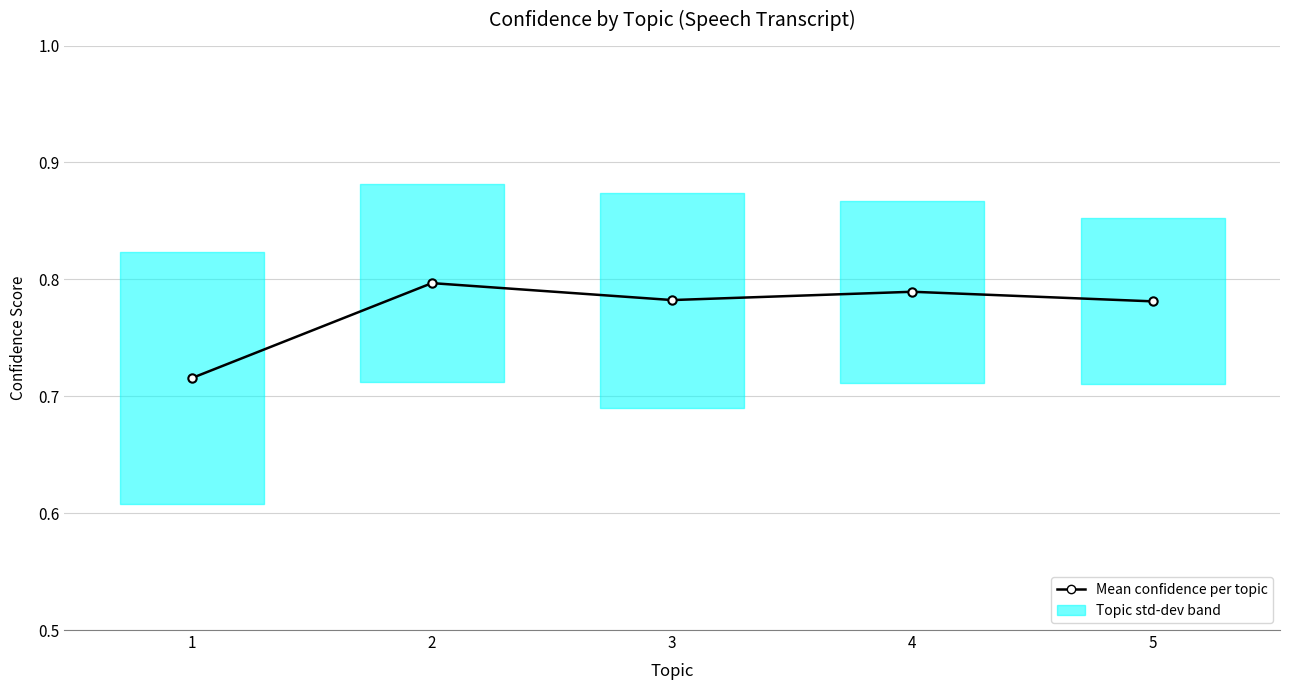

Read the value at 2.

0.8